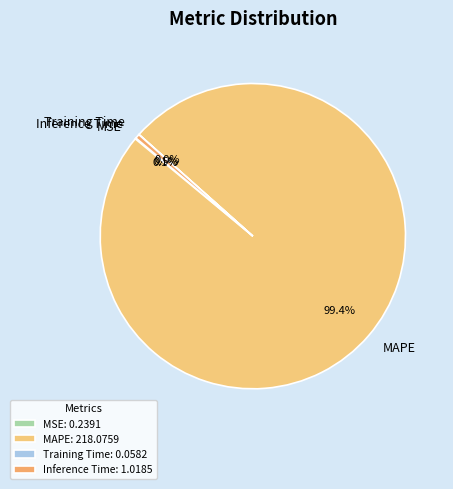

The Inference Time slice represents 15% of the pie. True or false?

False